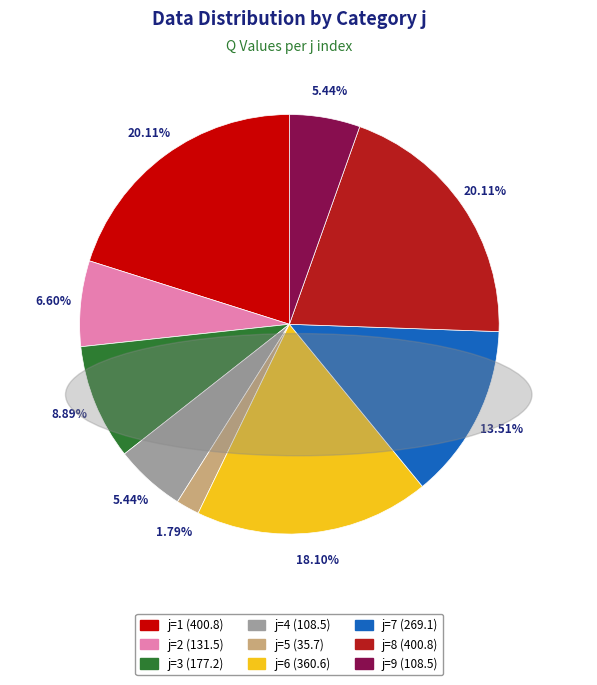

How many slices are in this pie chart?

9